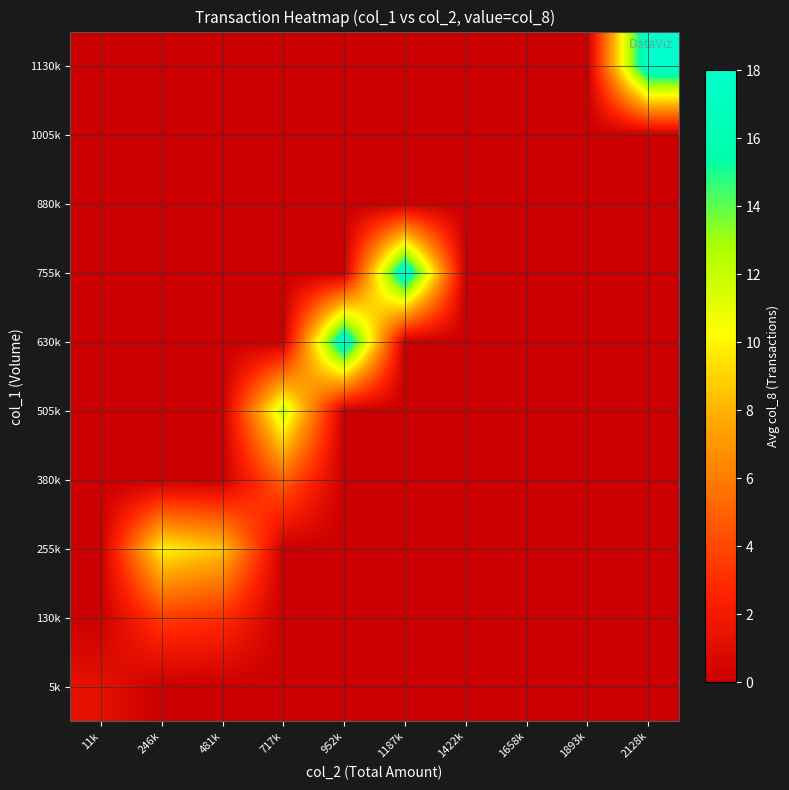

Count the number of categories in the chart.

10